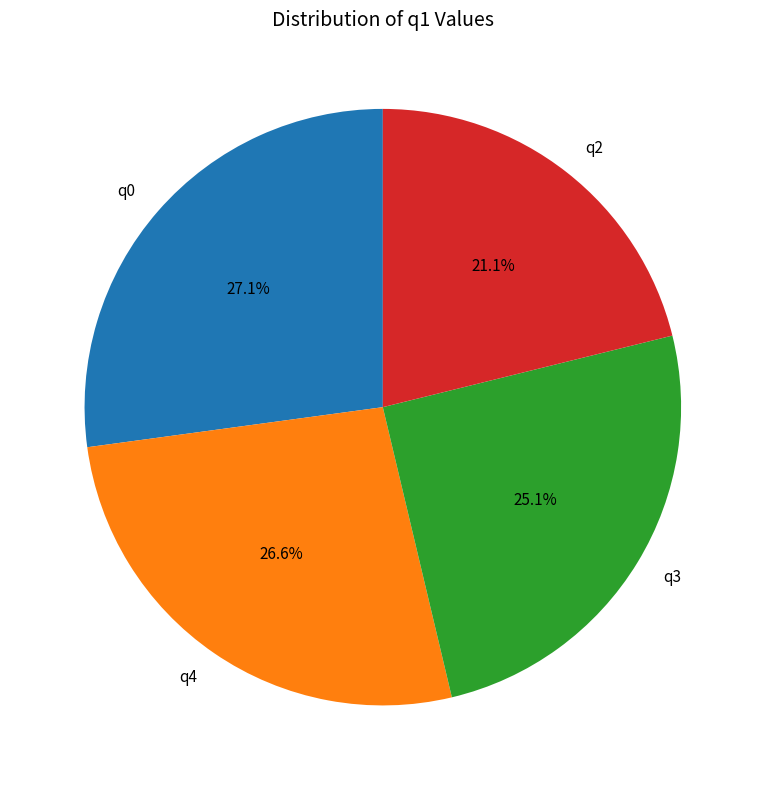

How many slices are in this pie chart?

4